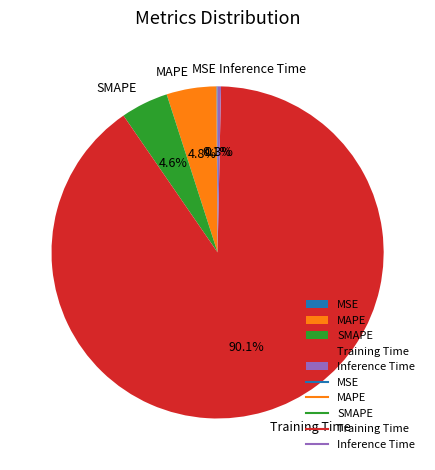

True or false: MAPE accounts for 5% of the total.

True